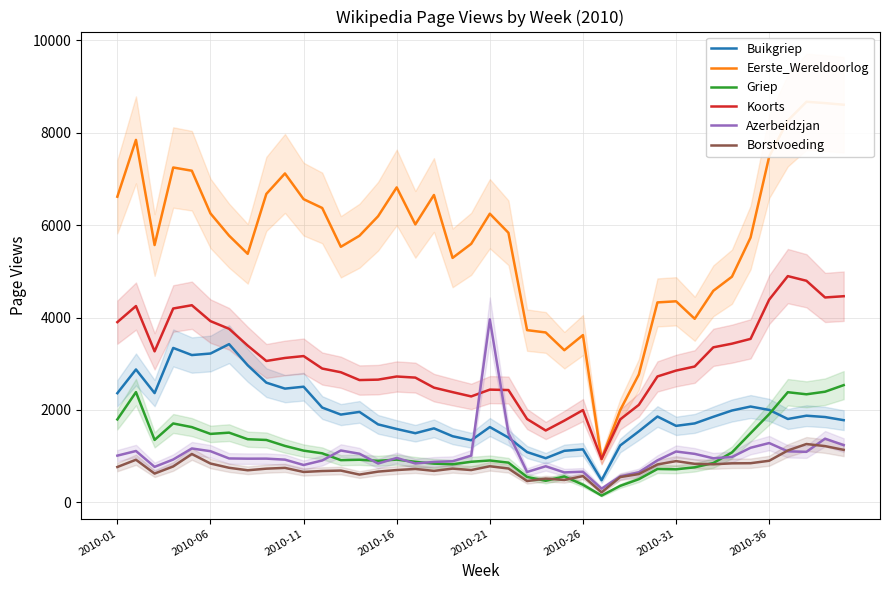

Is the value of Koorts at 8 greater than the value of Azerbeidzjan at 36?

Yes